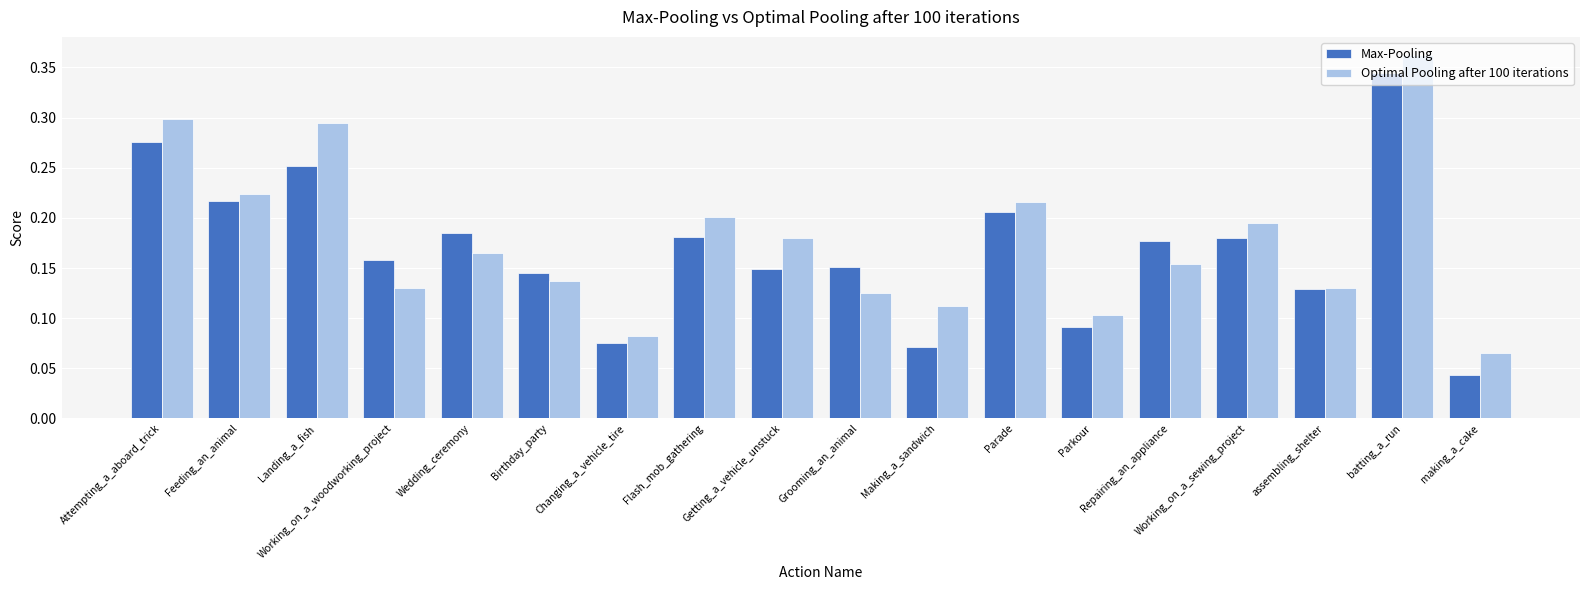

At how many categories does at least one series exceed 0?

18